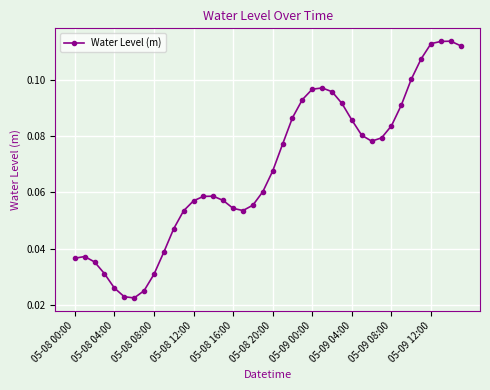

What is the sum of all values?

2.7